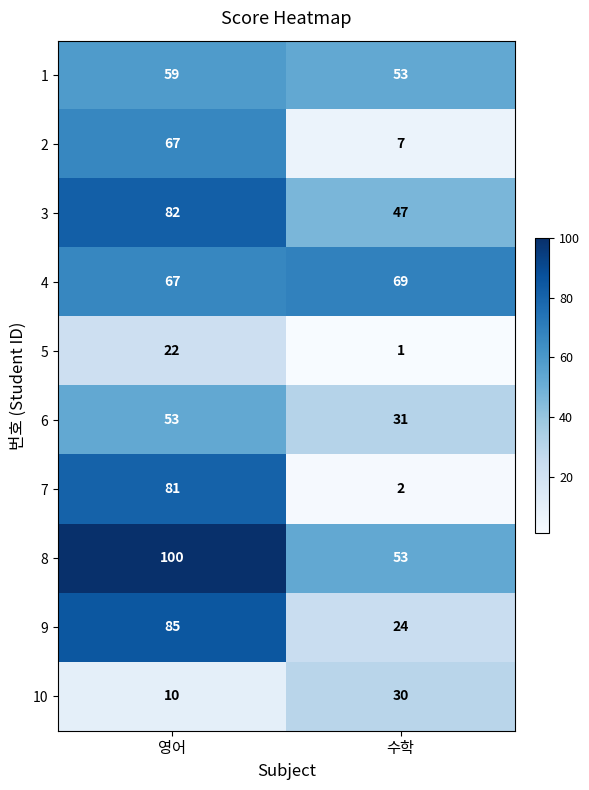

What is the difference between the maximum and minimum values in the 6 series?

22